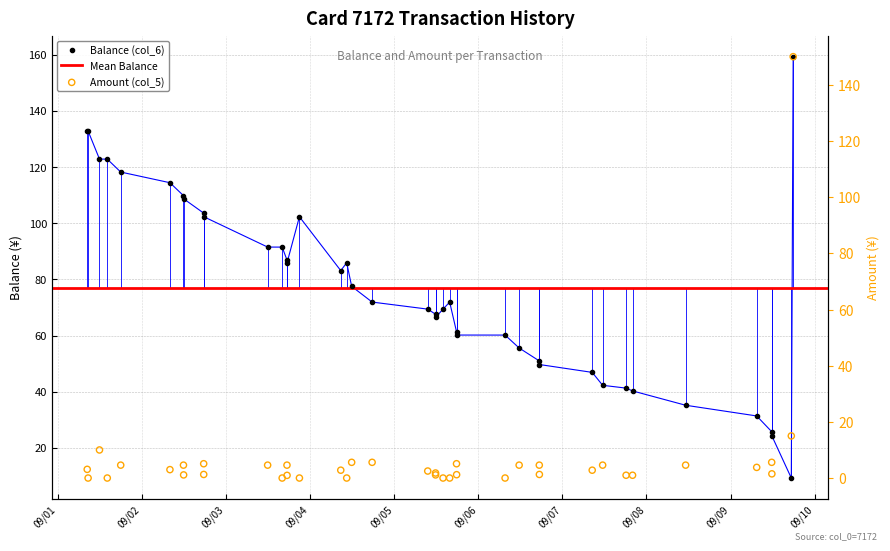

At how many categories does at least one series exceed 33?

36